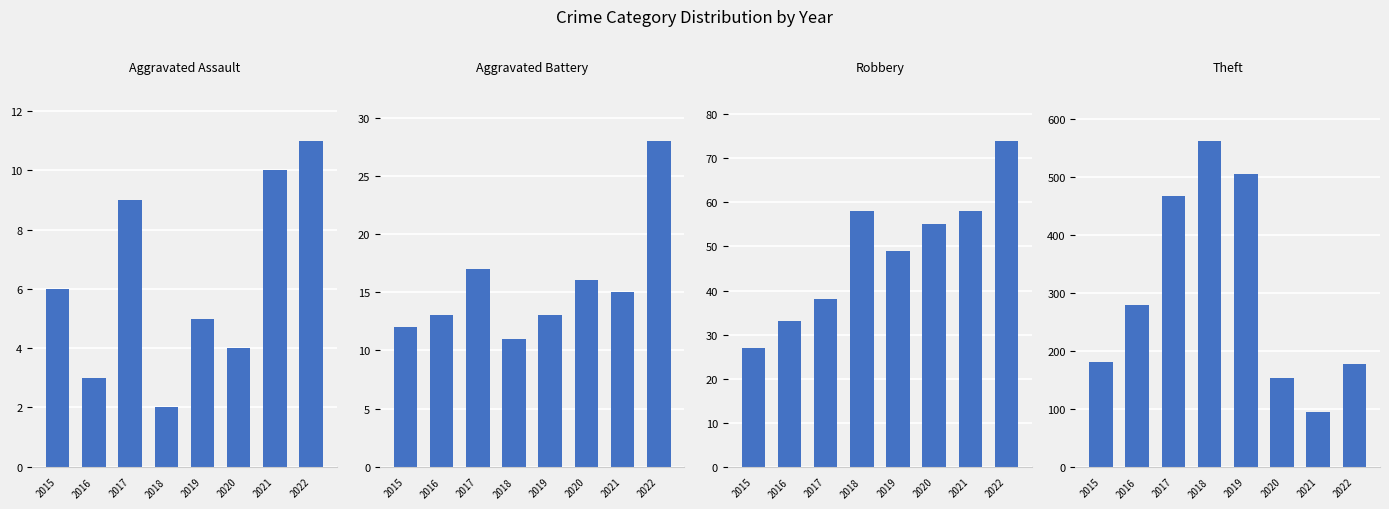

List the labels in order of Aggravated Assault value, smallest first.

2018, 2016, 2020, 2019, 2015, 2017, 2021, 2022